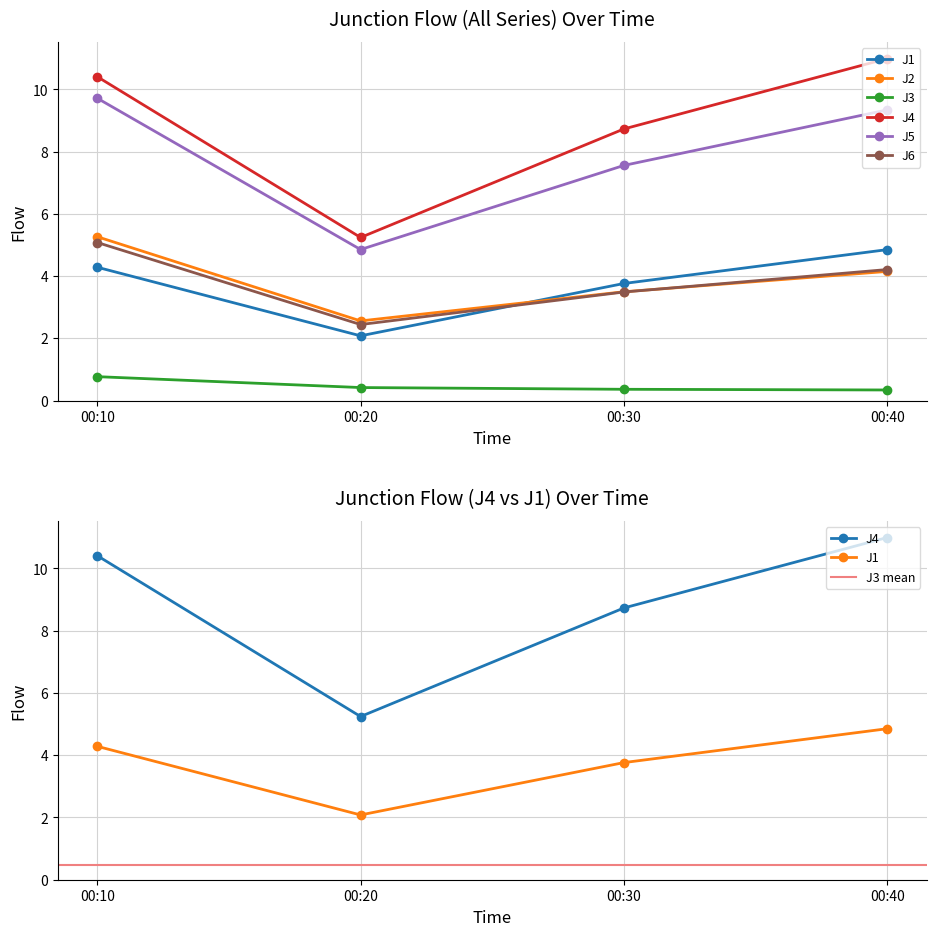

What is the difference between the J4 values at 00:20 and 00:40?

5.7